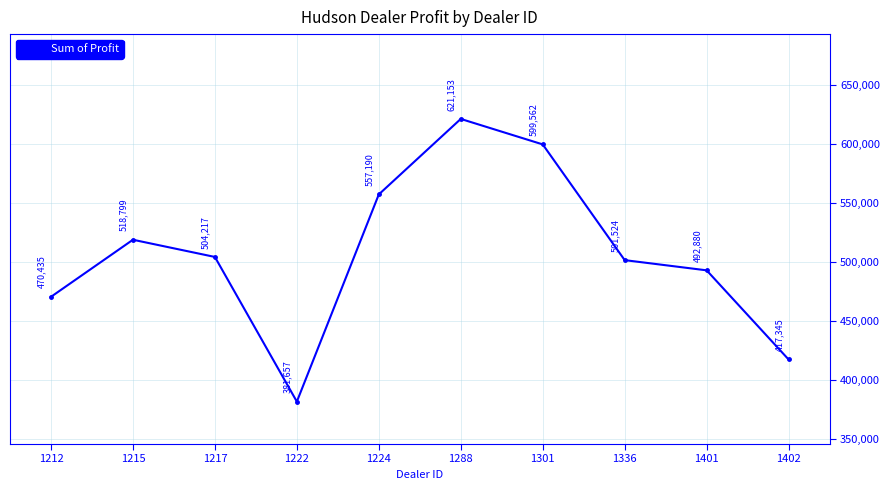

What is the average value?

506476.2